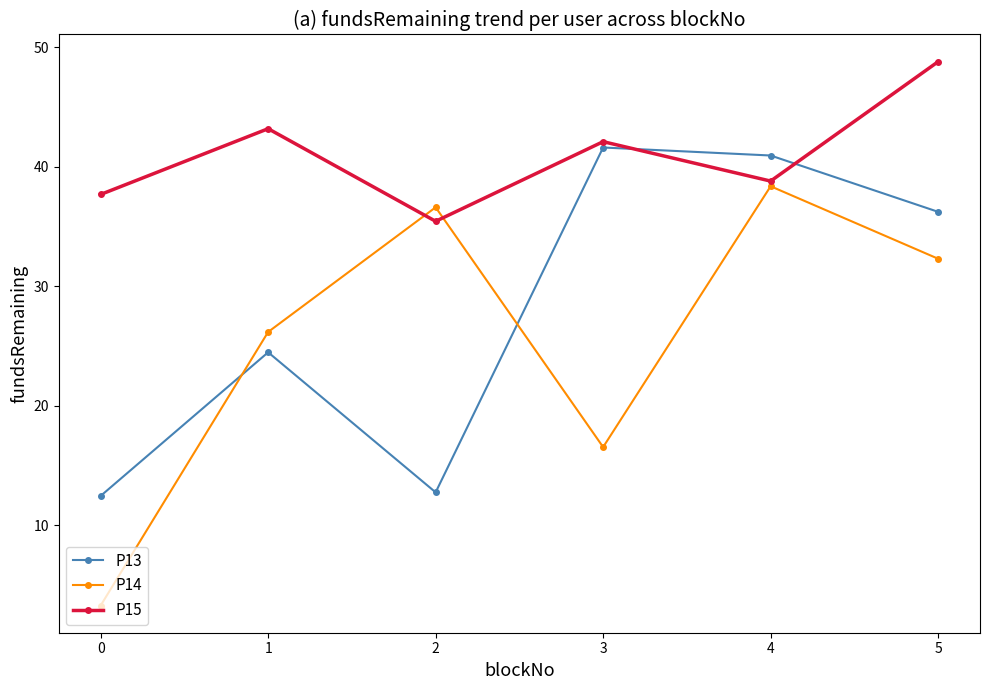

Where do P15 and P13 first cross each other?

3 and 4